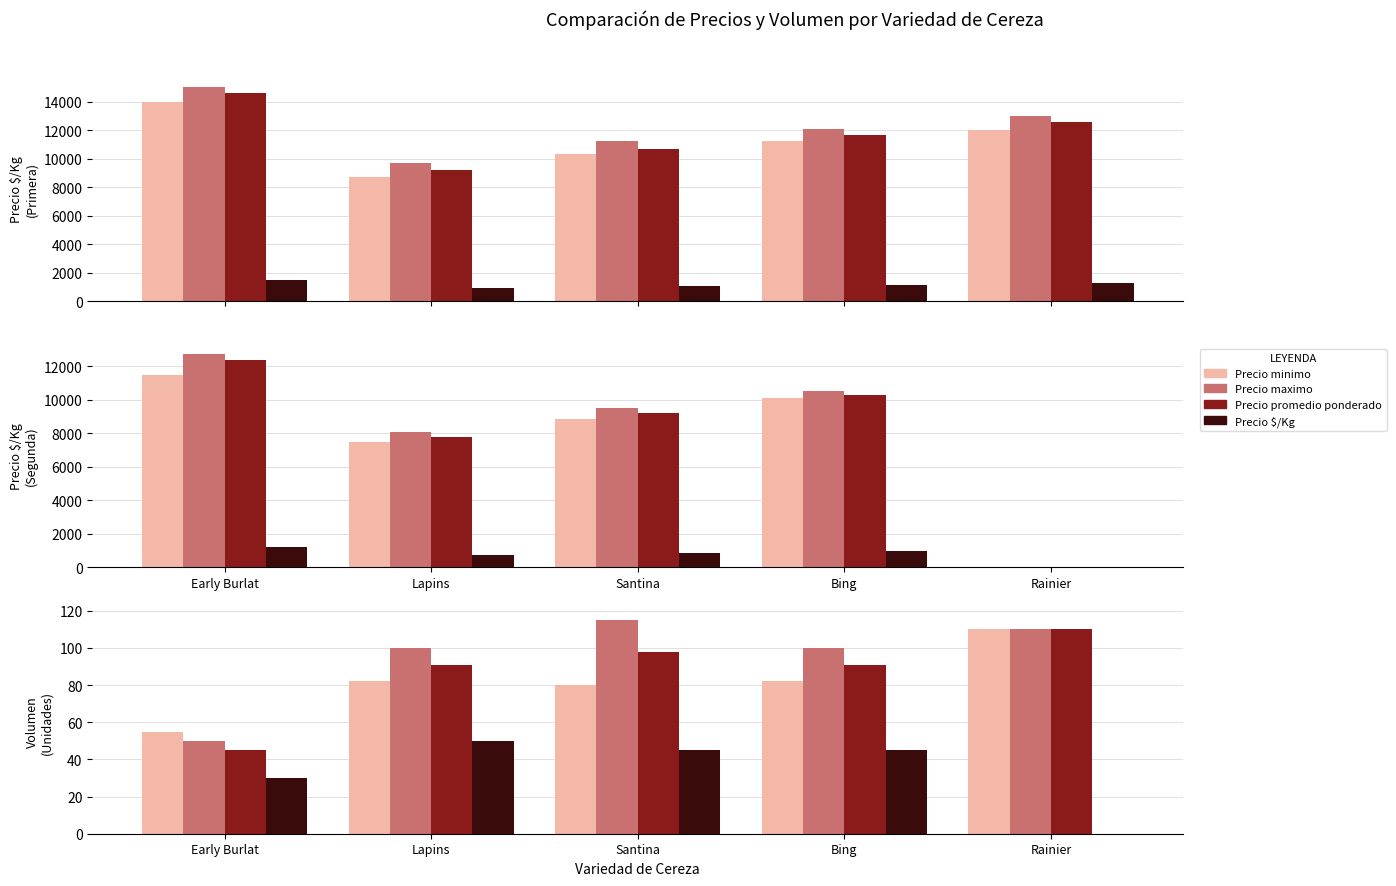

What is the difference between the Precio $/Kg values at Santina and Rainier?

45